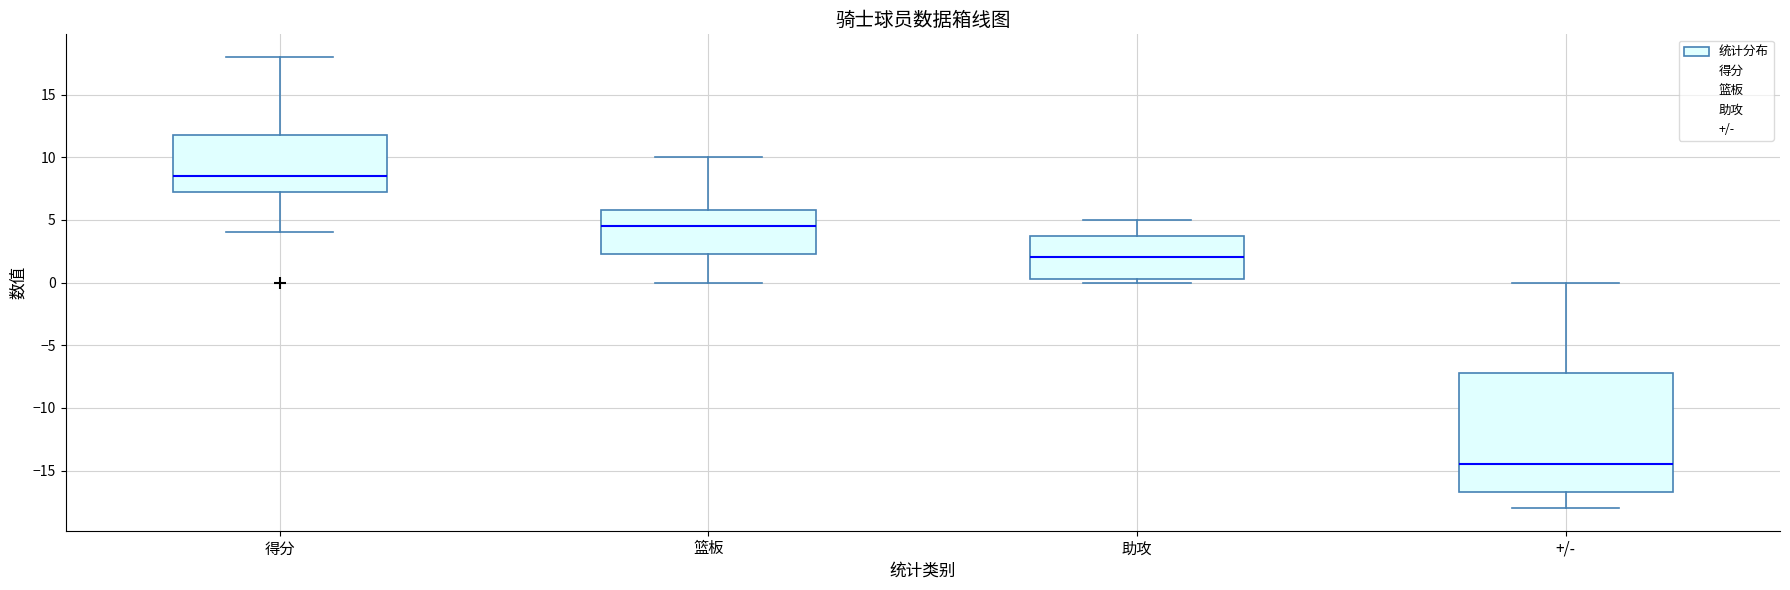

Where is the upper edge of the box for 篮板 on the y-axis? The values are not printed on the chart, so give them approximately, as read against the axis.

6.0